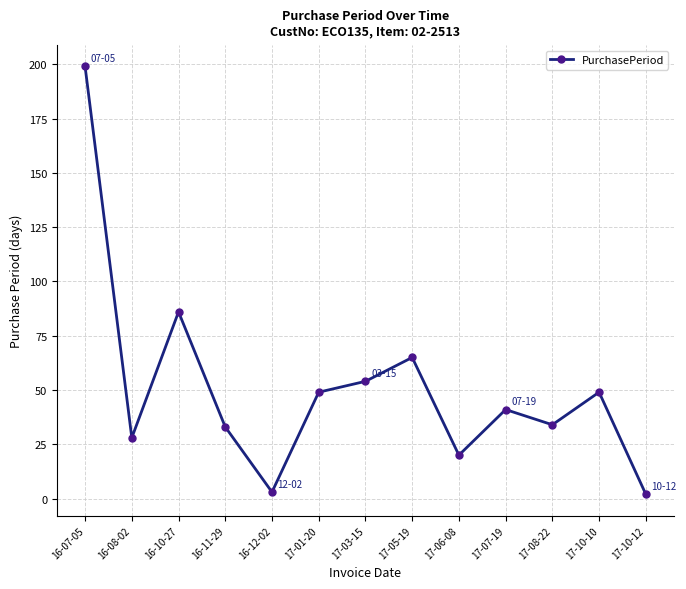

True or false: there are more than 0 points higher than both neighbors.

True